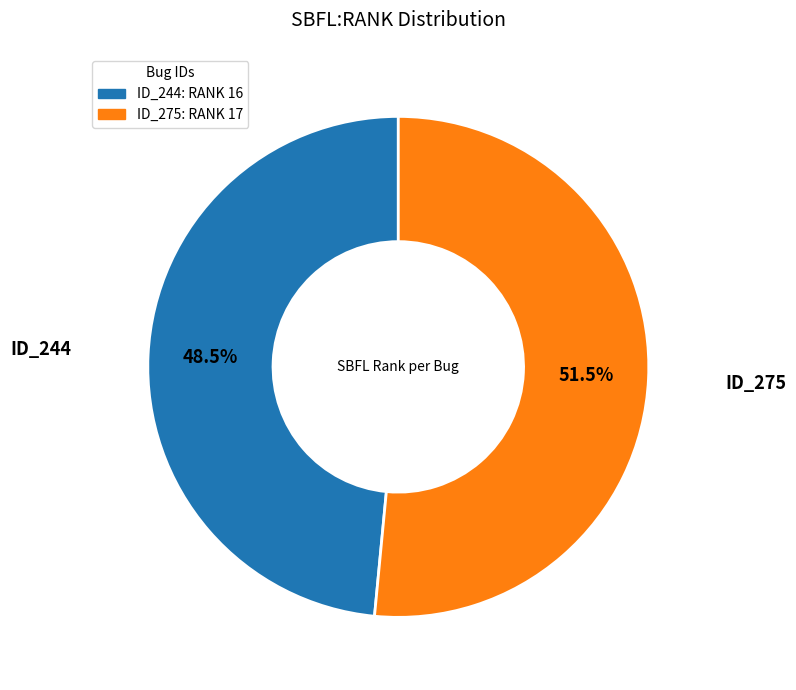

Is there any slice that represents more than half of the pie?

Yes